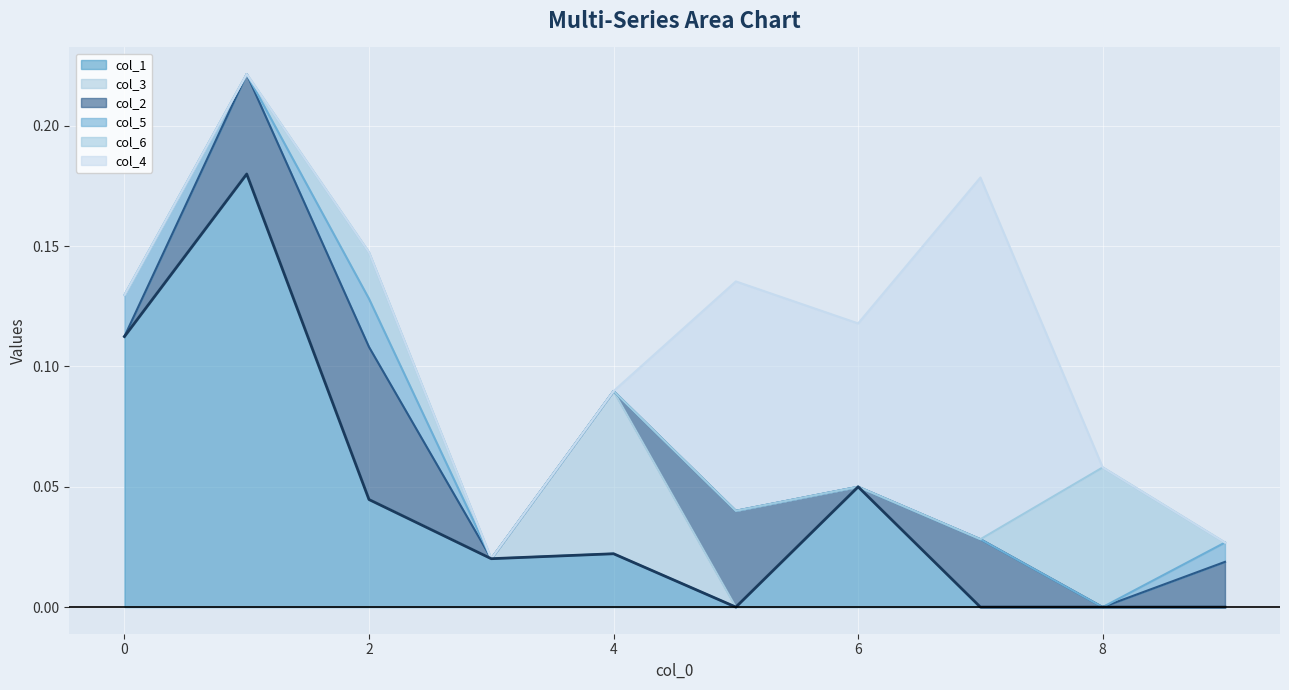

Reading left to right, extract all data points from this chart.

col_1: 0.1	0.2	0.0	0.0	0.0	0.0	0.0	0.0	0.0	0.0
col_3: 0.0	0.0	0.0	0.0	0.1	0.0	0.0	0.0	0.0	0.0
col_2: 0.0	0.0	0.1	0.0	0.0	0.0	0.0	0.0	0.0	0.0
col_5: 0.0	0.0	0.0	0.0	0.0	0.0	0.0	0.0	0.0	0.0
col_6: 0.0	0.0	0.0	0.0	0.0	0.0	0.0	0.0	0.1	0.0
col_4: 0.0	0.0	0.0	0.0	0.0	0.1	0.1	0.2	0.0	0.0